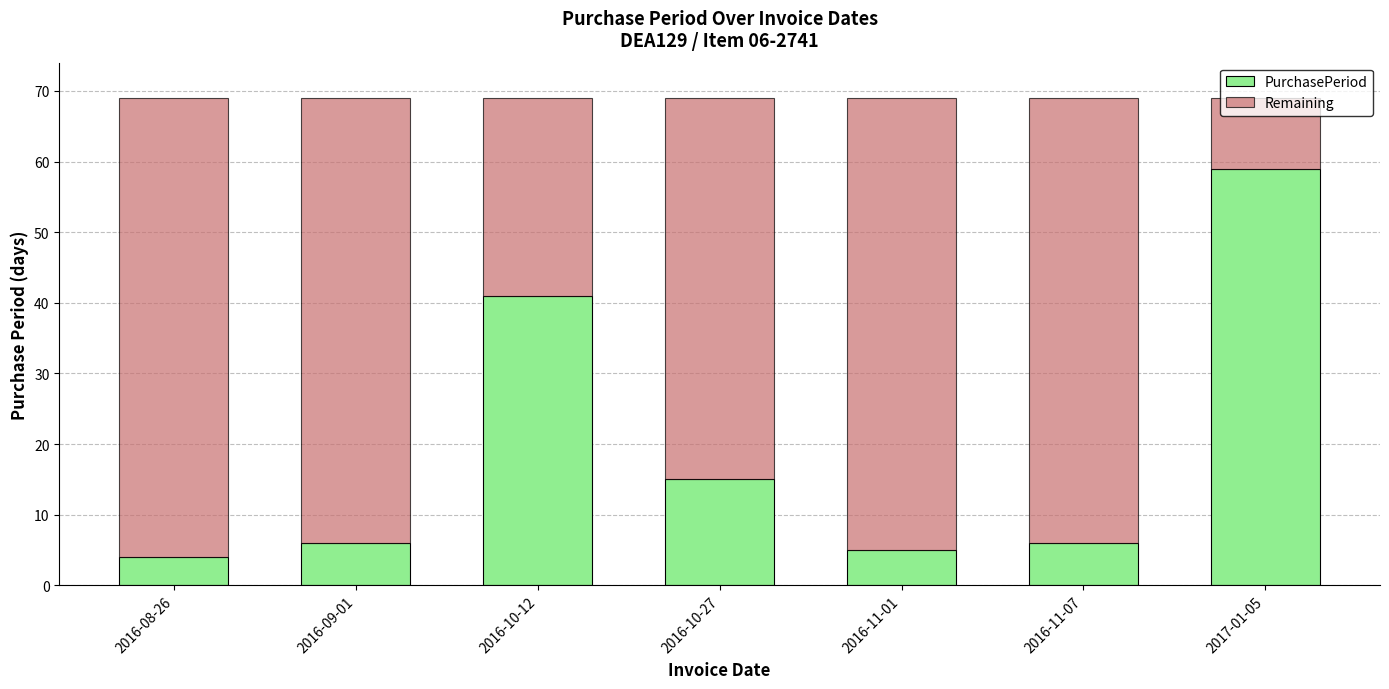

Are the bars horizontal?

No